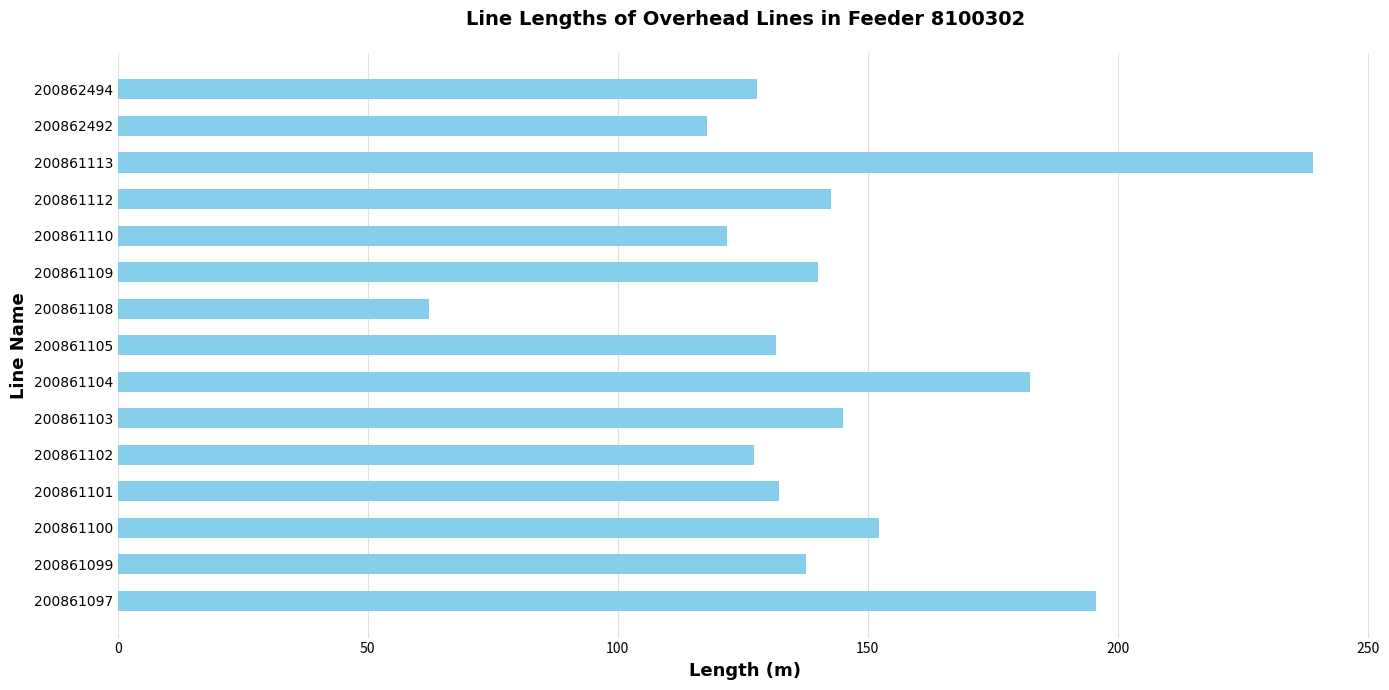

How many values are below 137?

7